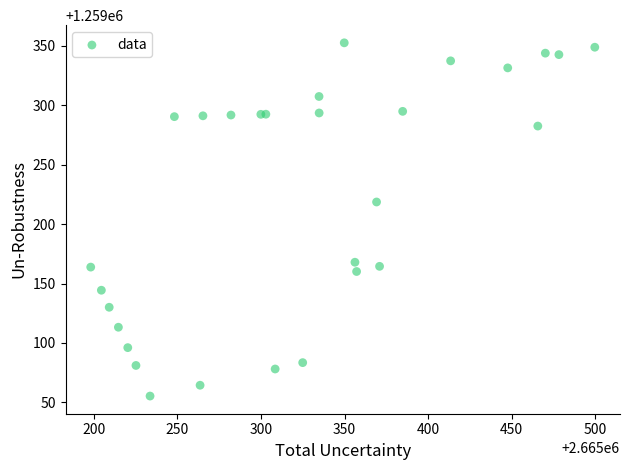

What Y value in the scatter plot is closest to 1259203?

1259218.7